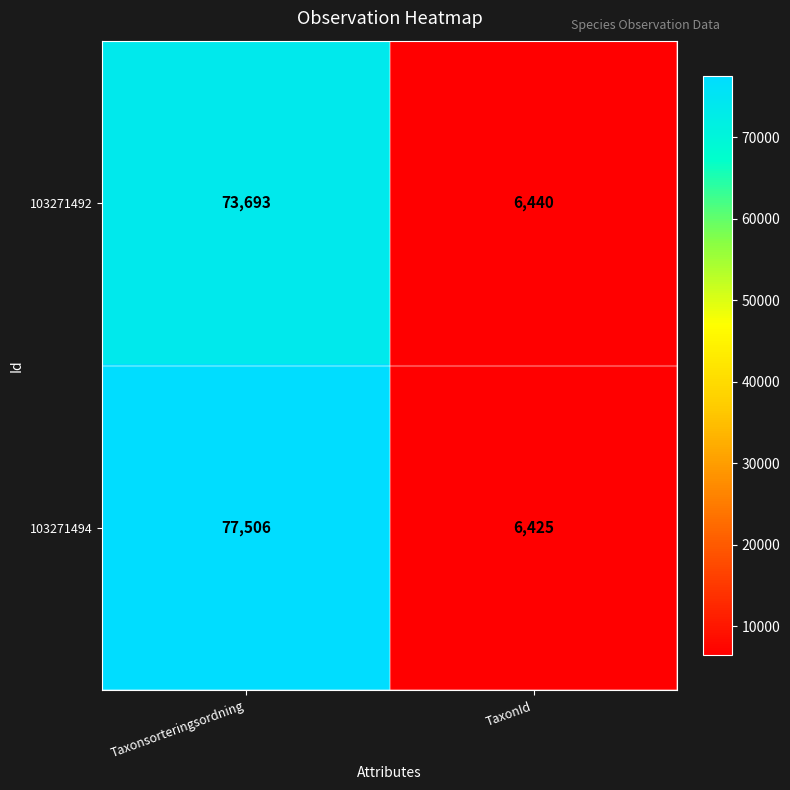

List the series in order of their overall mean, highest first.

103271494, 103271492